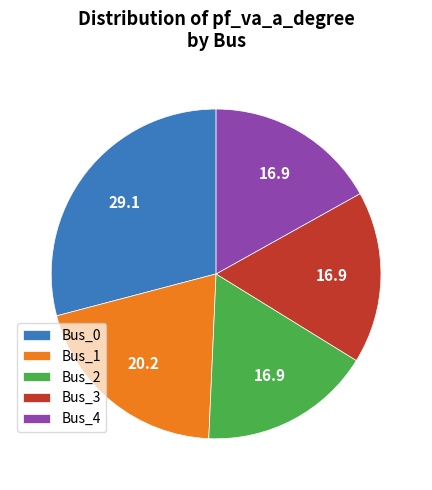

Does Bus_4 represent more than half of the total?

No